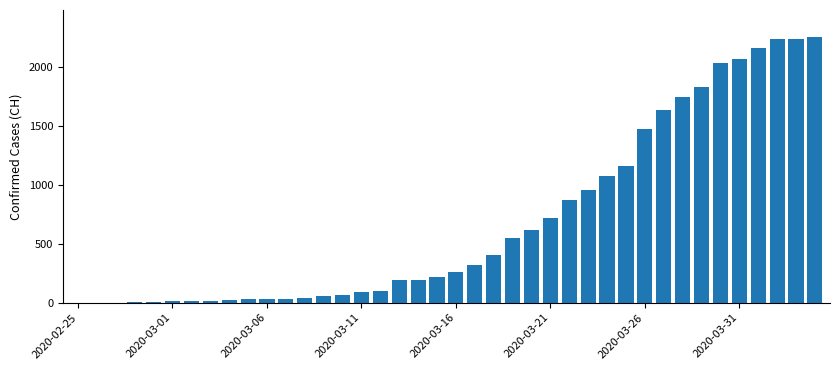

How many series are shown in this chart?

1